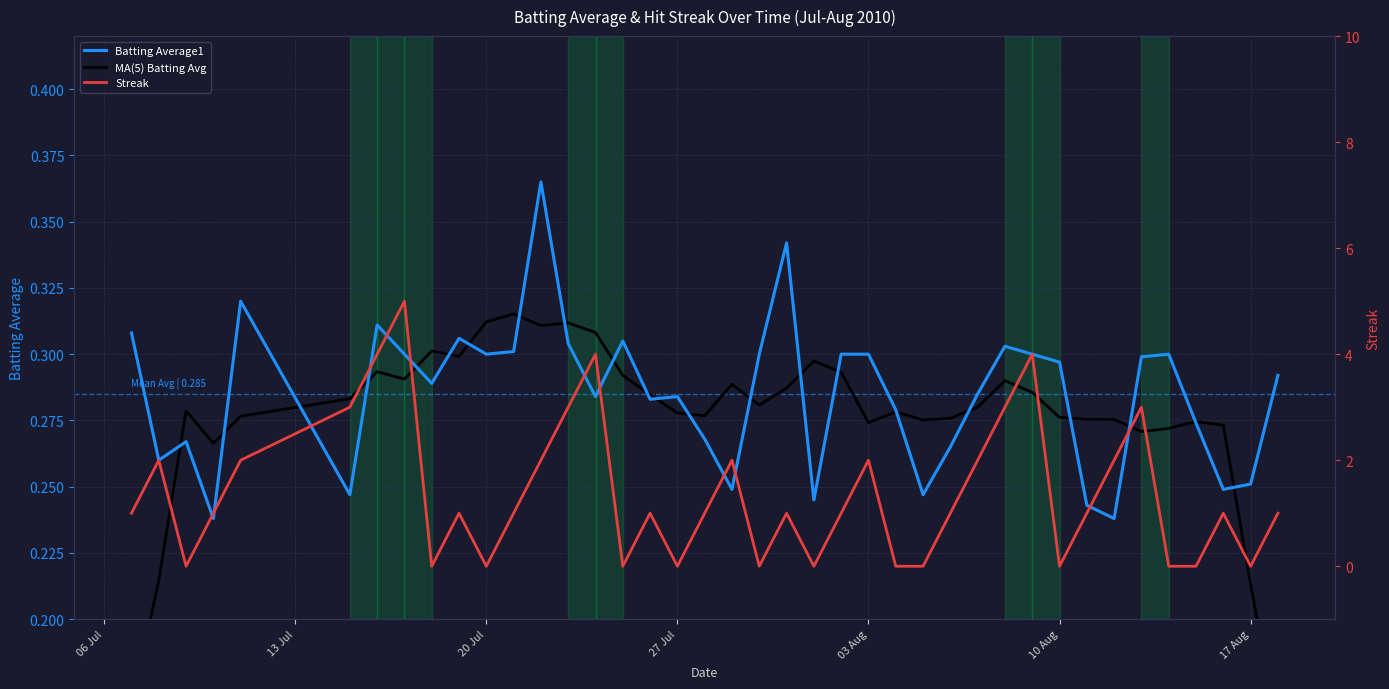

What is the greatest value displayed?

5.0